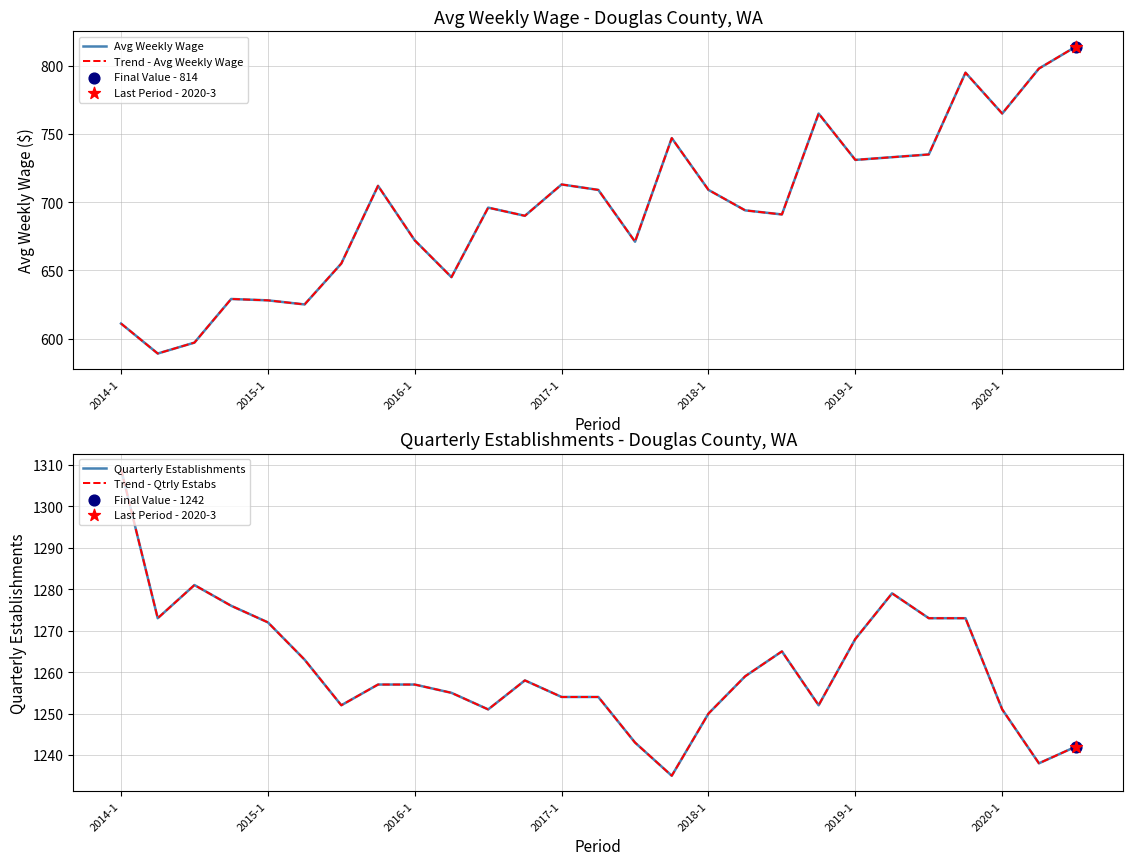

Which series contains the highest Y value?

Quarterly Establishments